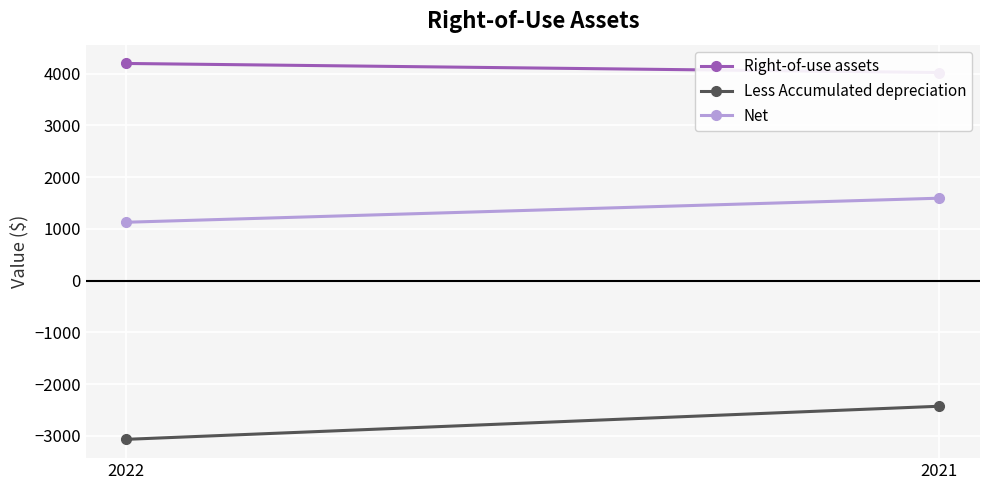

At which category does the chart reach its peak across all series?

2022